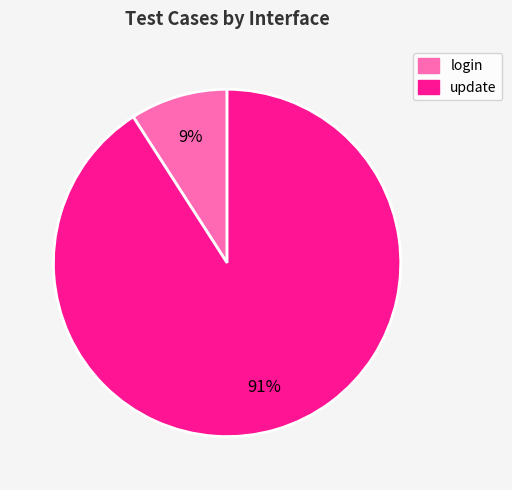

Rank the categories by value from highest to lowest.

update, login